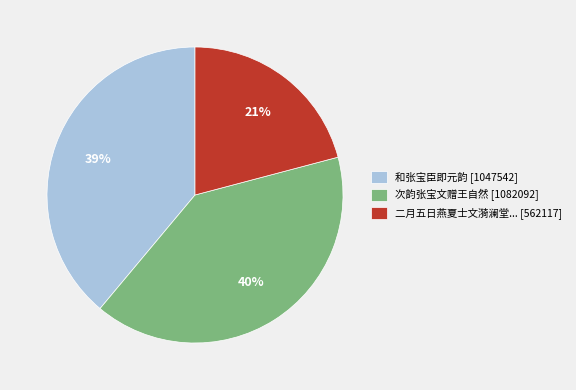

Rank the categories by value from highest to lowest.

次韵张宝文赠王自然 [1082092], 和张宝臣即元韵 [1047542], 二月五日燕夏士文漪澜堂... [562117]